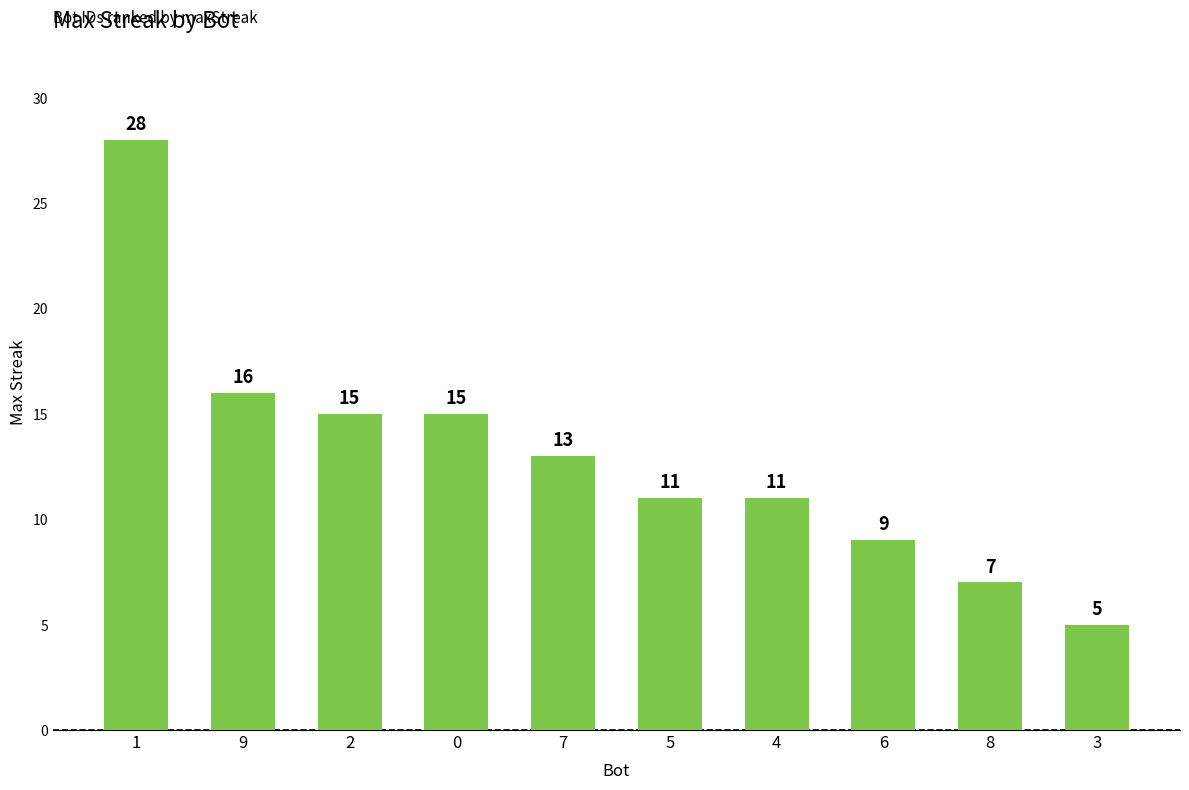

Reading left to right, list all the values displayed in this chart.

1=28	9=16	2=15	0=15	7=13	5=11	4=11	6=9	8=7	3=5